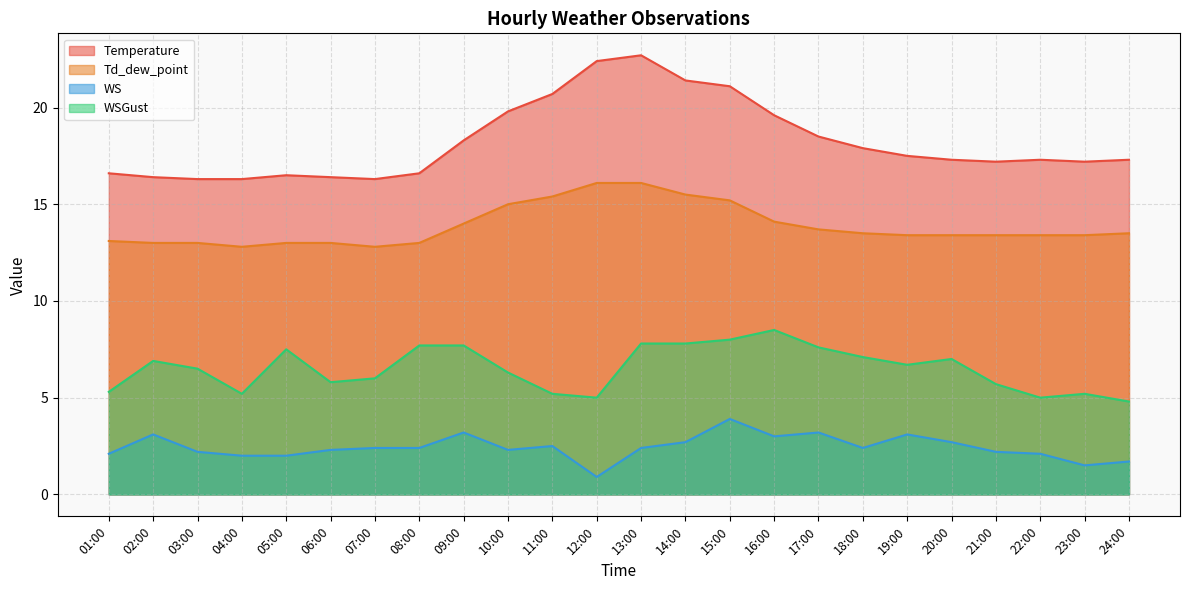

Reading right to left, list all the values displayed in this chart.

Temperature: 24:00=17.3	23:00=17.2	22:00=17.3	21:00=17.2	20:00=17.3	19:00=17.5	18:00=17.9	17:00=18.5	16:00=19.6	15:00=21.1	14:00=21.4	13:00=22.7	12:00=22.4	11:00=20.7	10:00=19.8	09:00=18.3	08:00=16.6	07:00=16.3	06:00=16.4	05:00=16.5	04:00=16.3	03:00=16.3	02:00=16.4	01:00=16.6
Td_dew_point: 24:00=13.5	23:00=13.4	22:00=13.4	21:00=13.4	20:00=13.4	19:00=13.4	18:00=13.5	17:00=13.7	16:00=14.1	15:00=15.2	14:00=15.5	13:00=16.1	12:00=16.1	11:00=15.4	10:00=15.0	09:00=14.0	08:00=13.0	07:00=12.8	06:00=13.0	05:00=13.0	04:00=12.8	03:00=13.0	02:00=13.0	01:00=13.1
WS: 24:00=1.7	23:00=1.5	22:00=2.1	21:00=2.2	20:00=2.7	19:00=3.1	18:00=2.4	17:00=3.2	16:00=3.0	15:00=3.9	14:00=2.7	13:00=2.4	12:00=0.9	11:00=2.5	10:00=2.3	09:00=3.2	08:00=2.4	07:00=2.4	06:00=2.3	05:00=2.0	04:00=2.0	03:00=2.2	02:00=3.1	01:00=2.1
WSGust: 24:00=4.8	23:00=5.2	22:00=5.0	21:00=5.7	20:00=7.0	19:00=6.7	18:00=7.1	17:00=7.6	16:00=8.5	15:00=8.0	14:00=7.8	13:00=7.8	12:00=5.0	11:00=5.2	10:00=6.3	09:00=7.7	08:00=7.7	07:00=6.0	06:00=5.8	05:00=7.5	04:00=5.2	03:00=6.5	02:00=6.9	01:00=5.3